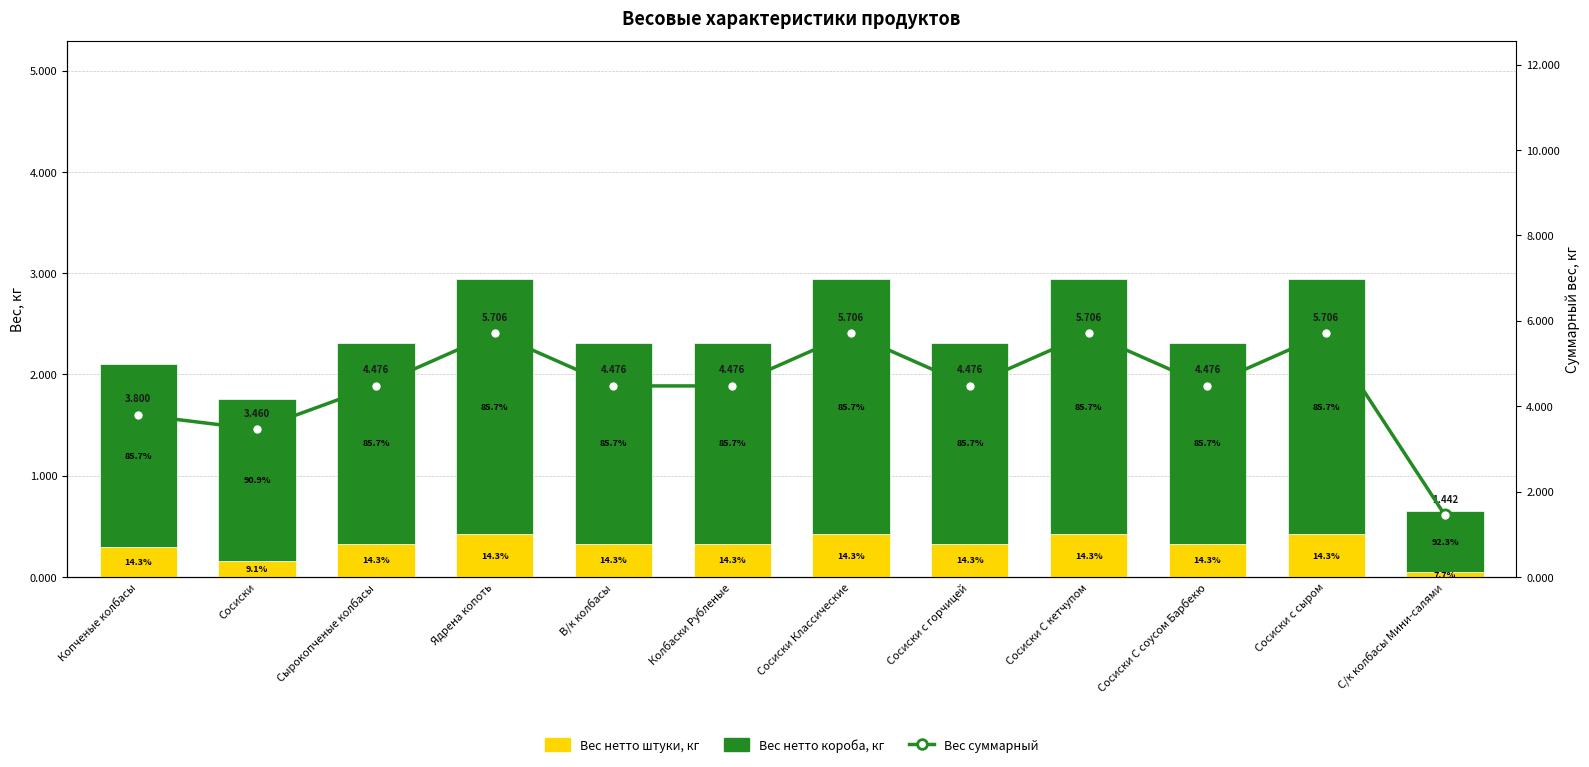

Between Колбаски Рубленые and Ядрена копоть, which is larger?

Ядрена копоть